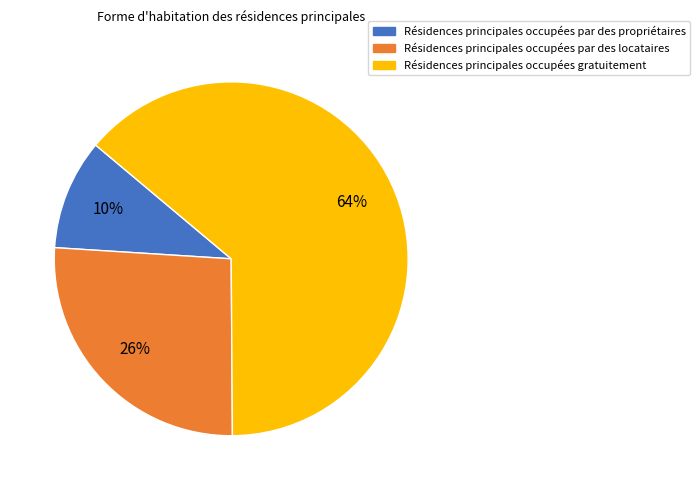

To the nearest percent, what is the difference between the largest and smallest slice percentages?

54%